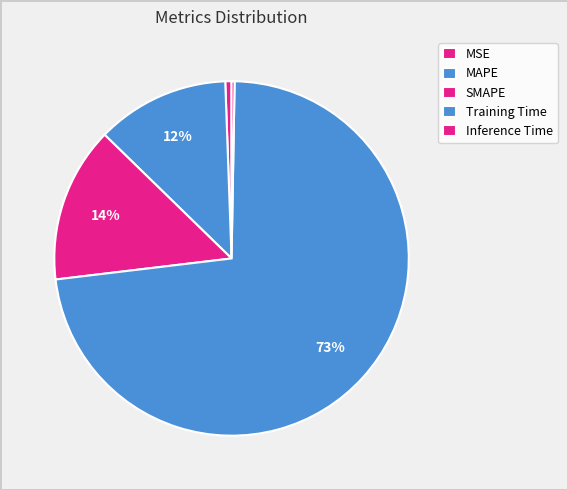

Is MAPE the majority of the pie?

No